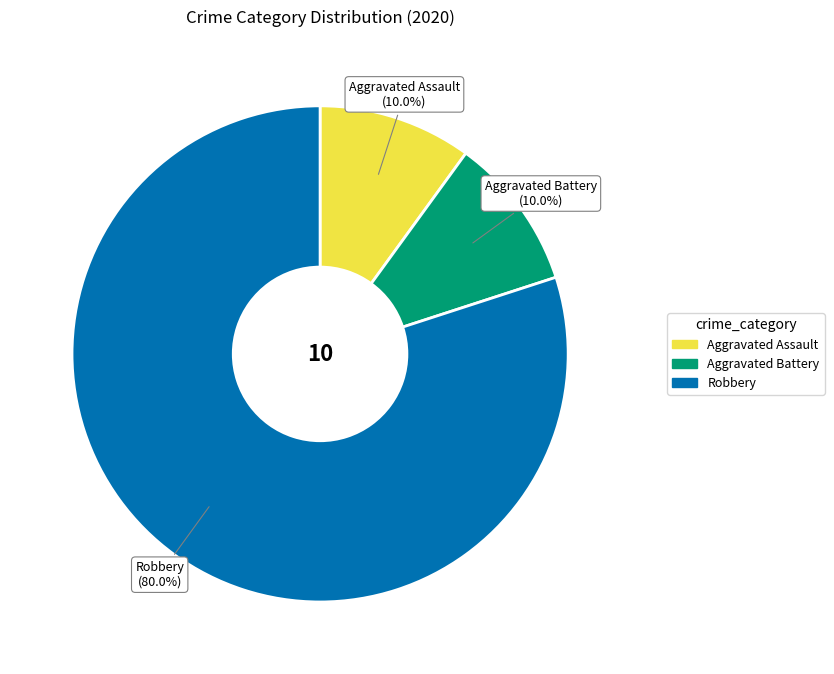

True or false: Aggravated Assault accounts for 15% of the total.

False